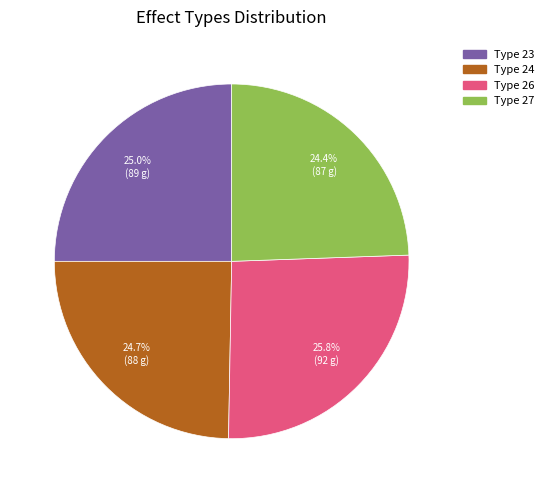

To the nearest percent, what is the difference between the largest and smallest slice percentages?

1%